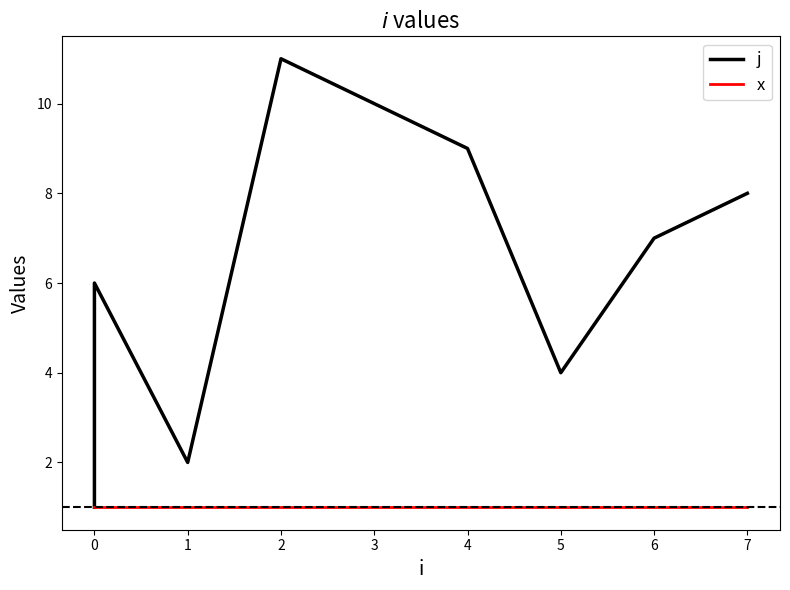

Between 1 and 0, which is larger?

1